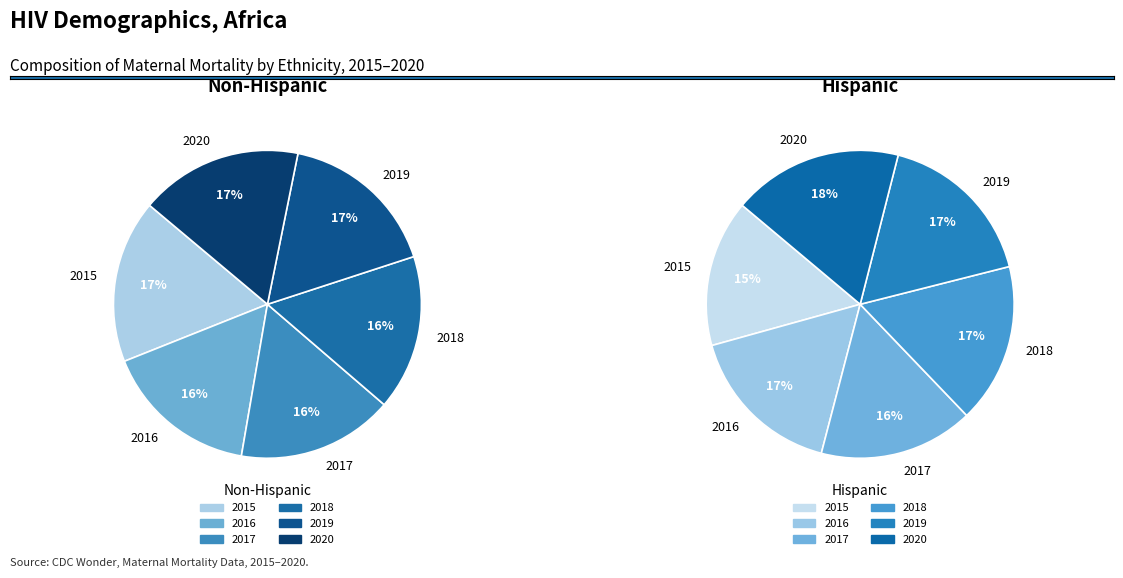

Which has a higher value, 2015 or 2016?

2015